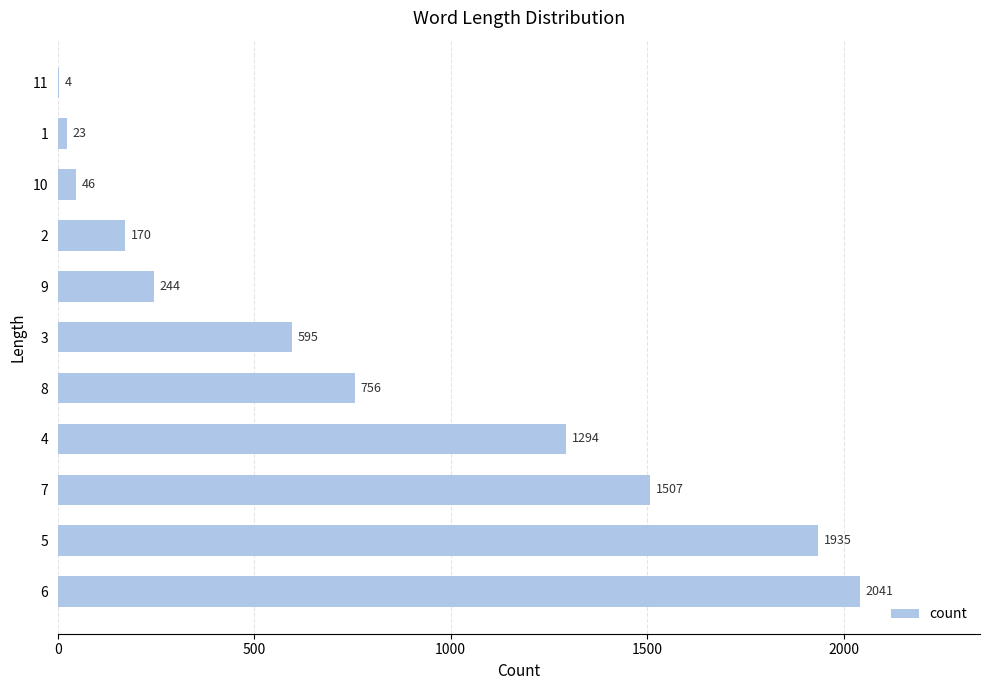

How many distinct data groups are displayed?

1